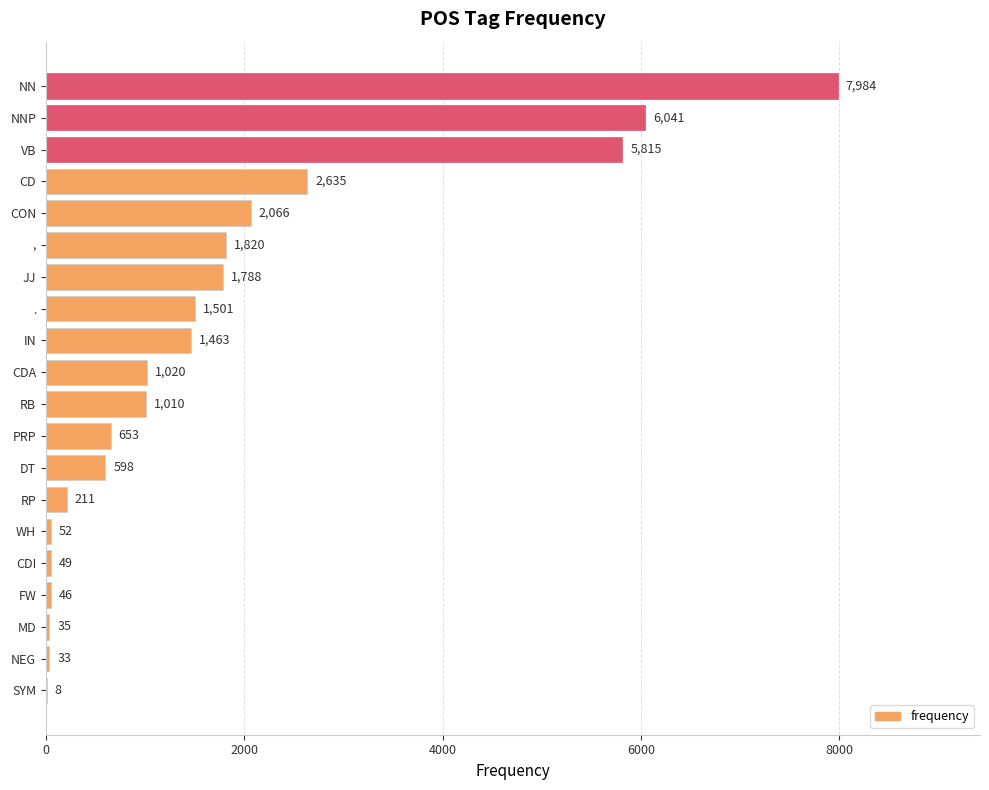

What is the sum of the values at NNP and DT?

6639